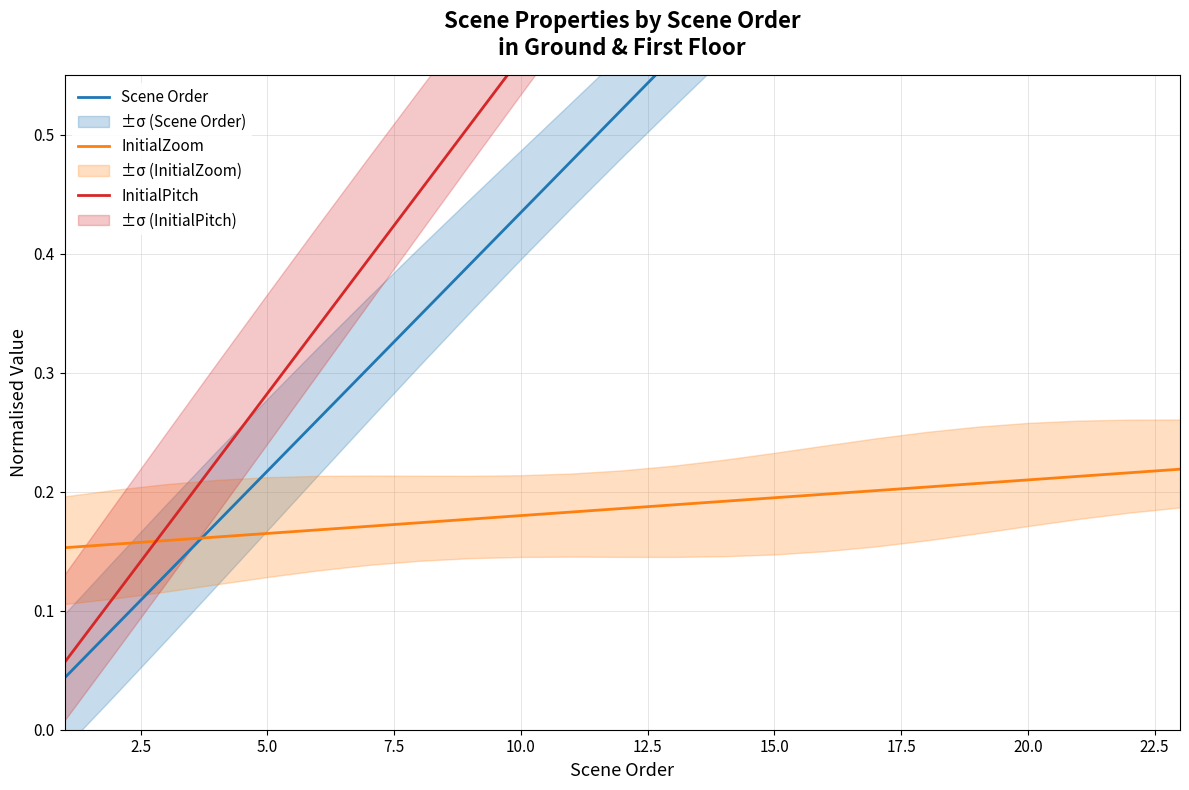

The InitialZoom series shows 0.3 at 15.0. True or false?

False